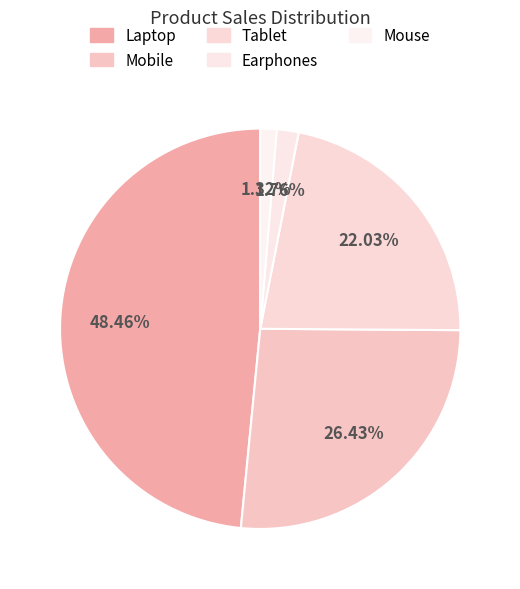

To the nearest percent, what is the average slice percentage?

20%